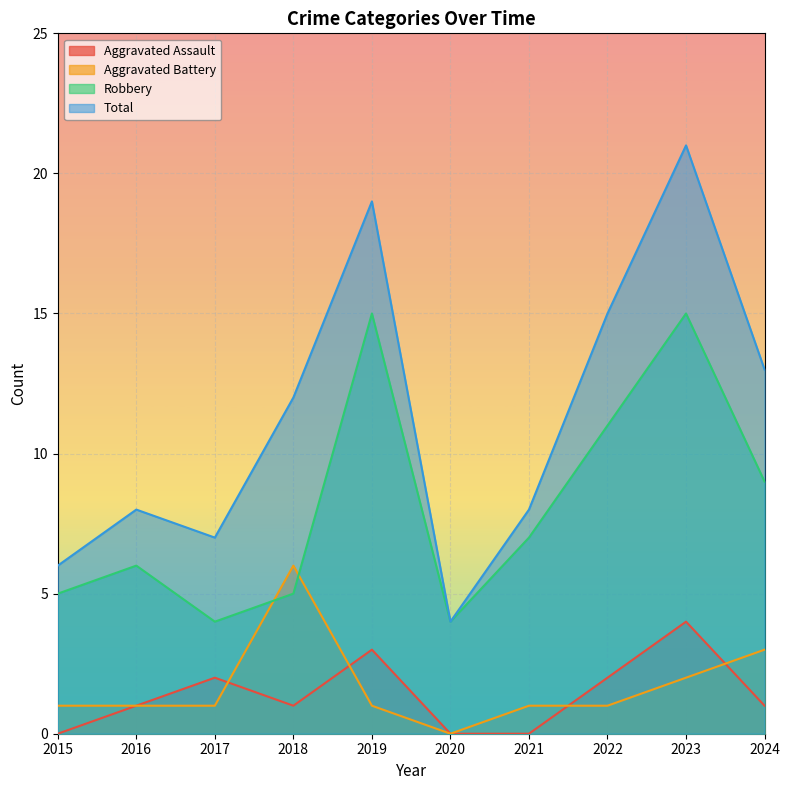

Which label corresponds to the smallest value in the chart?

2015